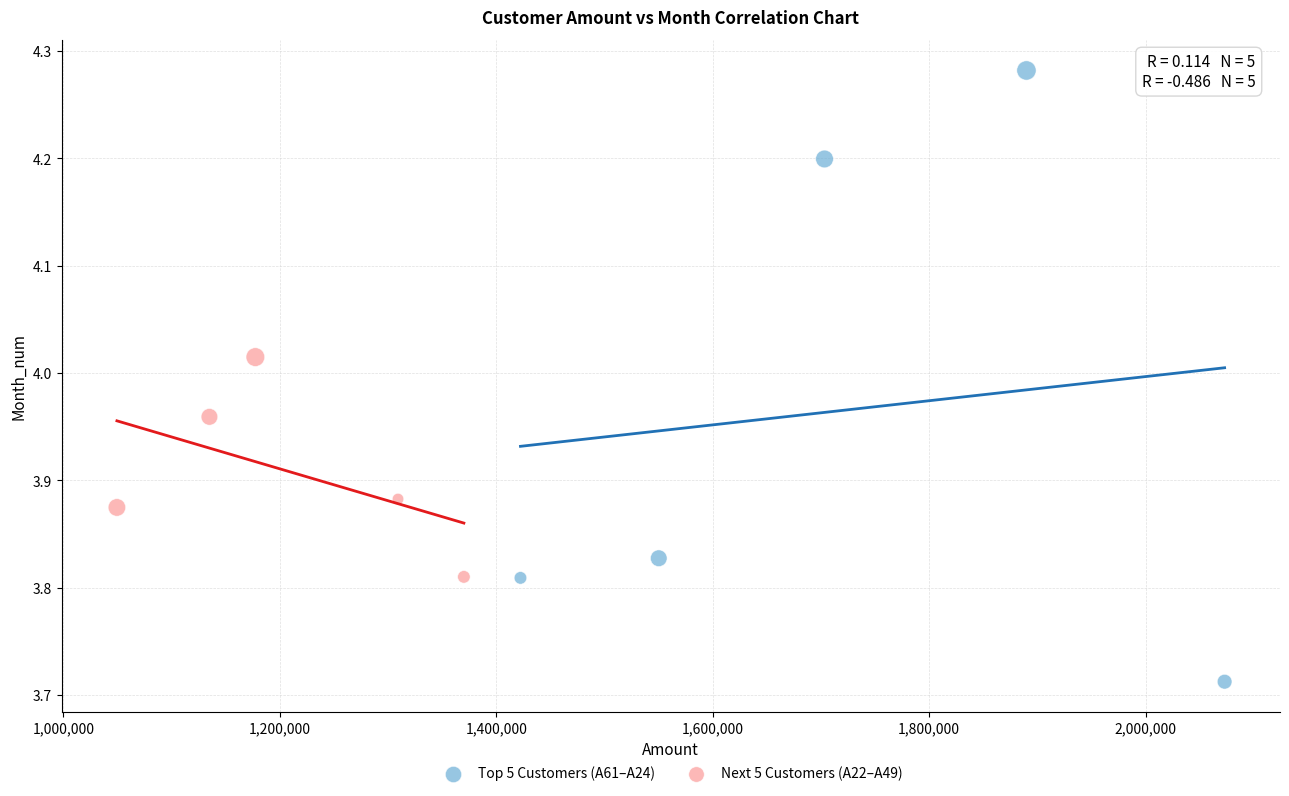

Which series has the largest Y range (max minus min)?

Top 5 Customers (A61–A24)